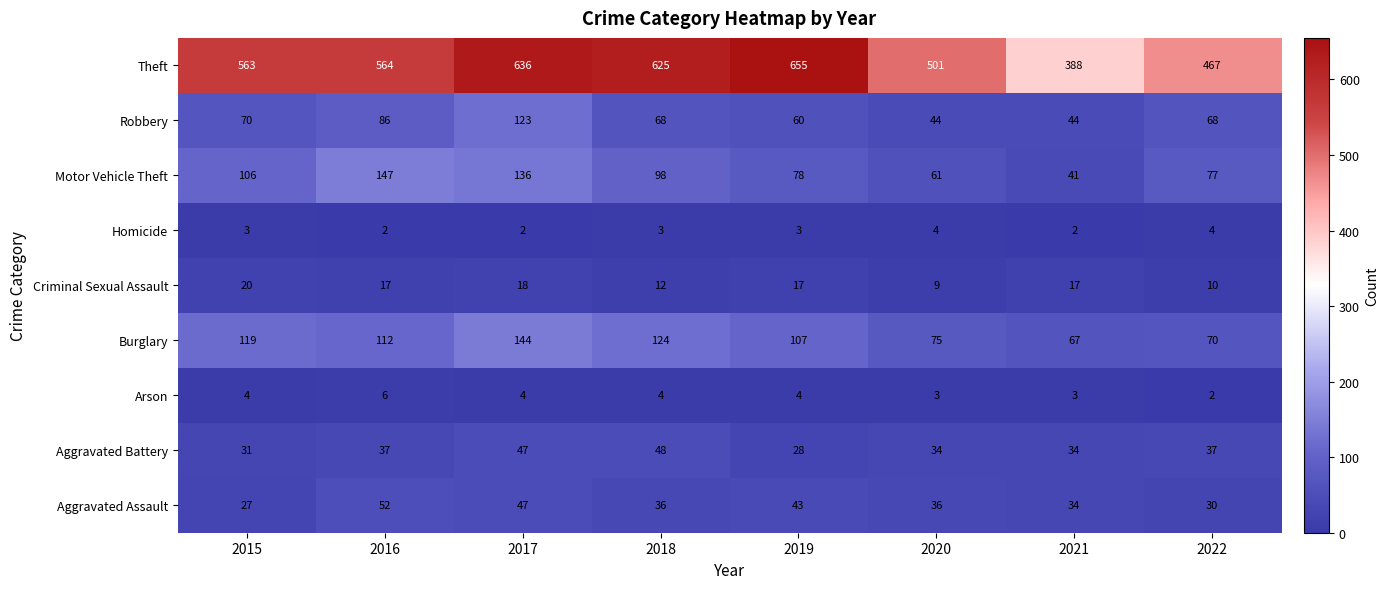

What is the smallest value displayed?

2